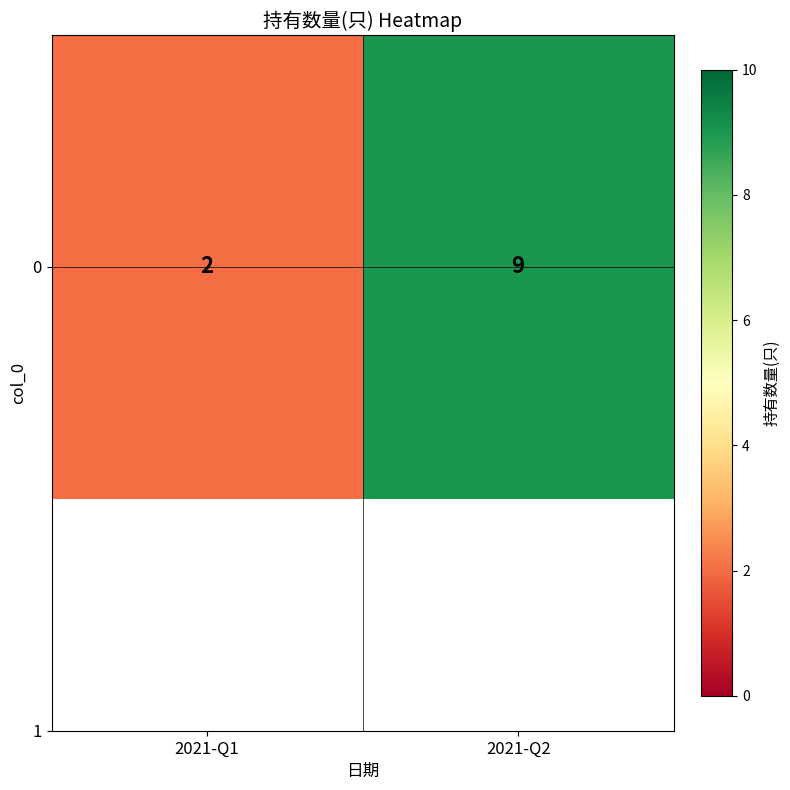

Reading right to left, extract all data points from this chart.

2021-Q2=9	2021-Q1=2